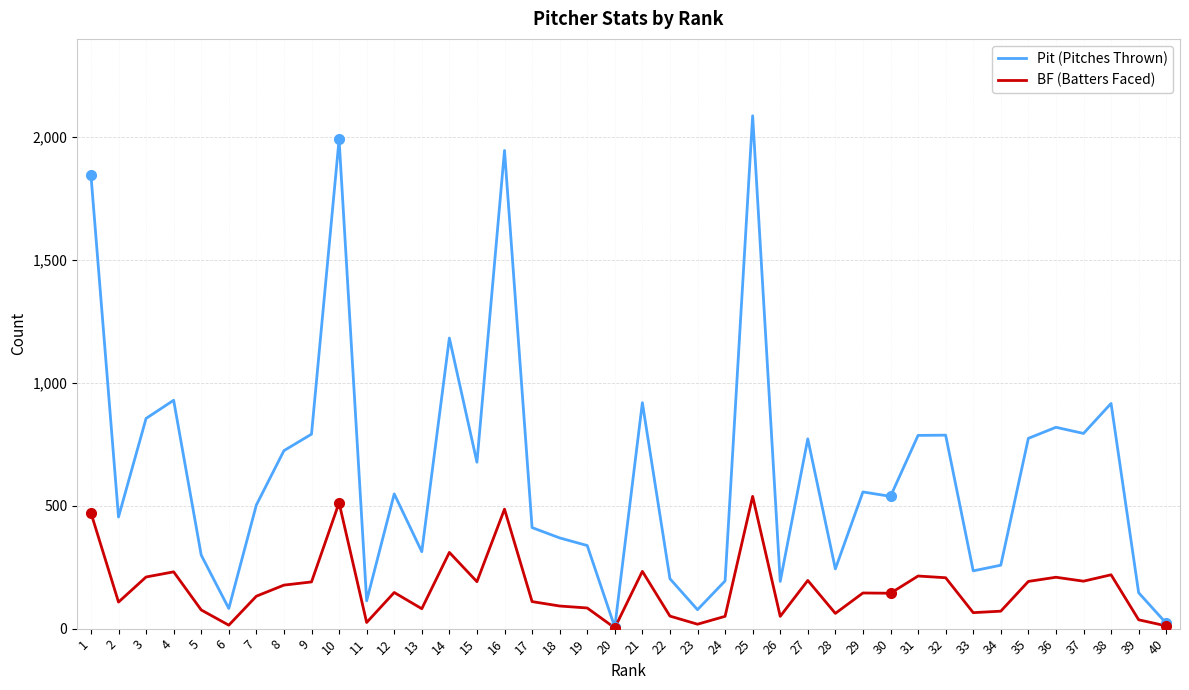

What is the greatest value displayed?

2086